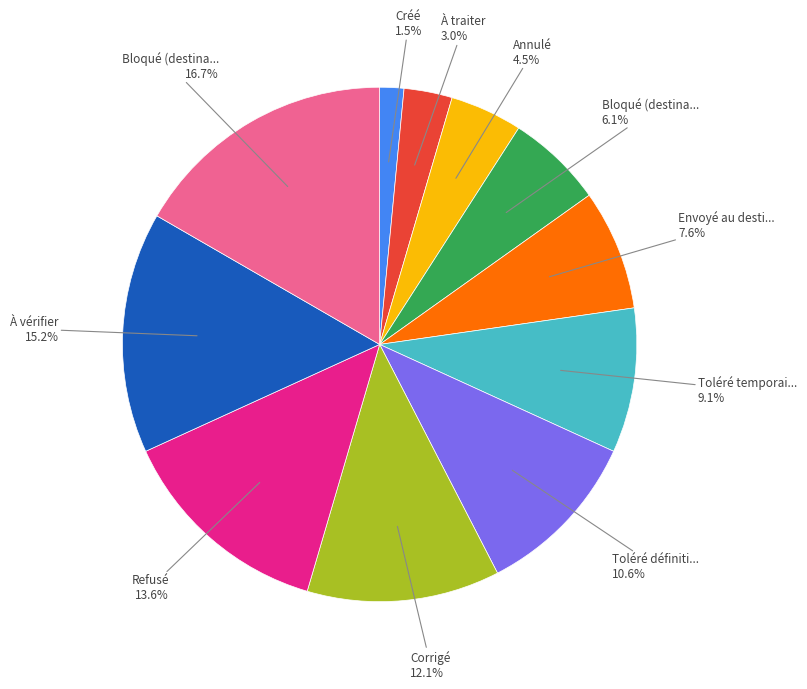

Is there a majority slice in this chart?

No